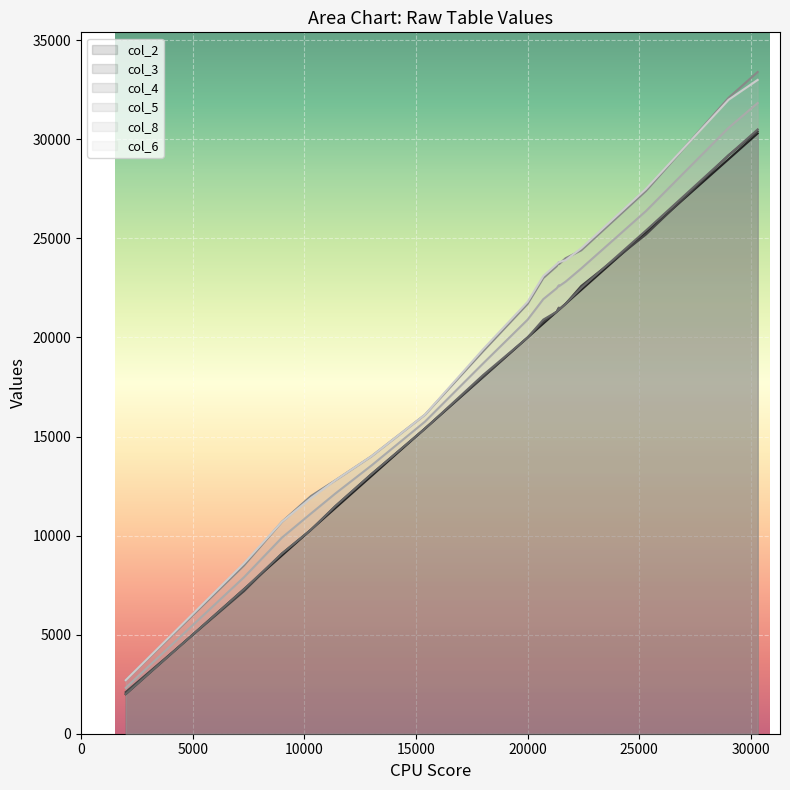

What are all the series names shown in the legend?

col_2, col_3, col_4, col_5, col_8, col_6